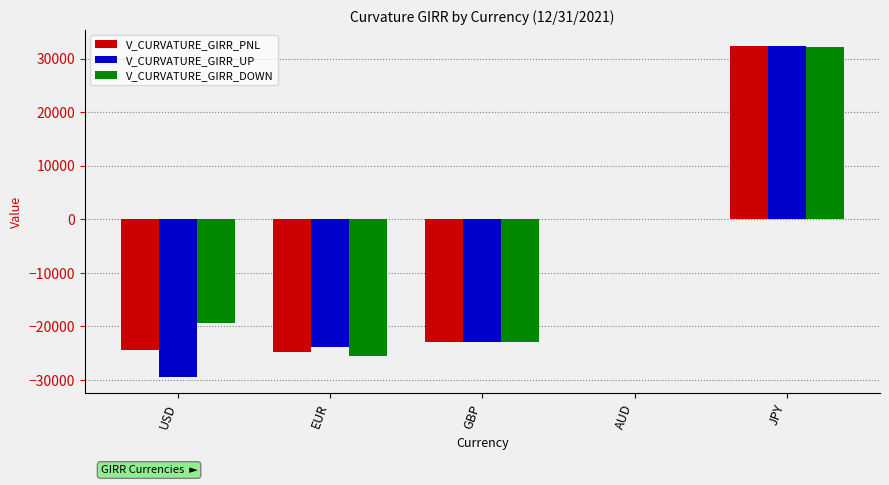

What is the total value across all series at USD?

-73232.3